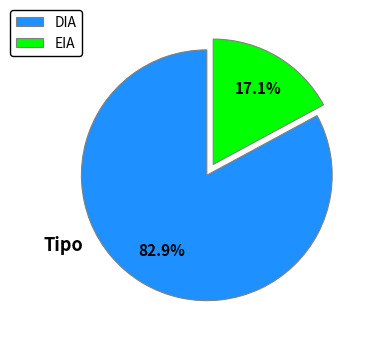

How many segments does this pie chart have?

2